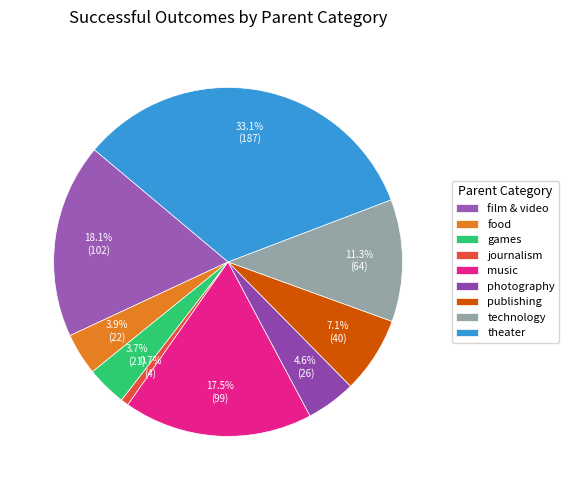

To the nearest percent, what percentage of the pie is games?

4%